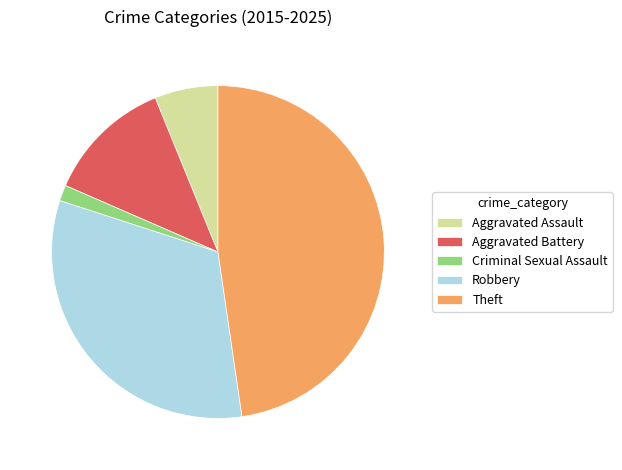

True or false: Aggravated Battery accounts for 26% of the total.

False